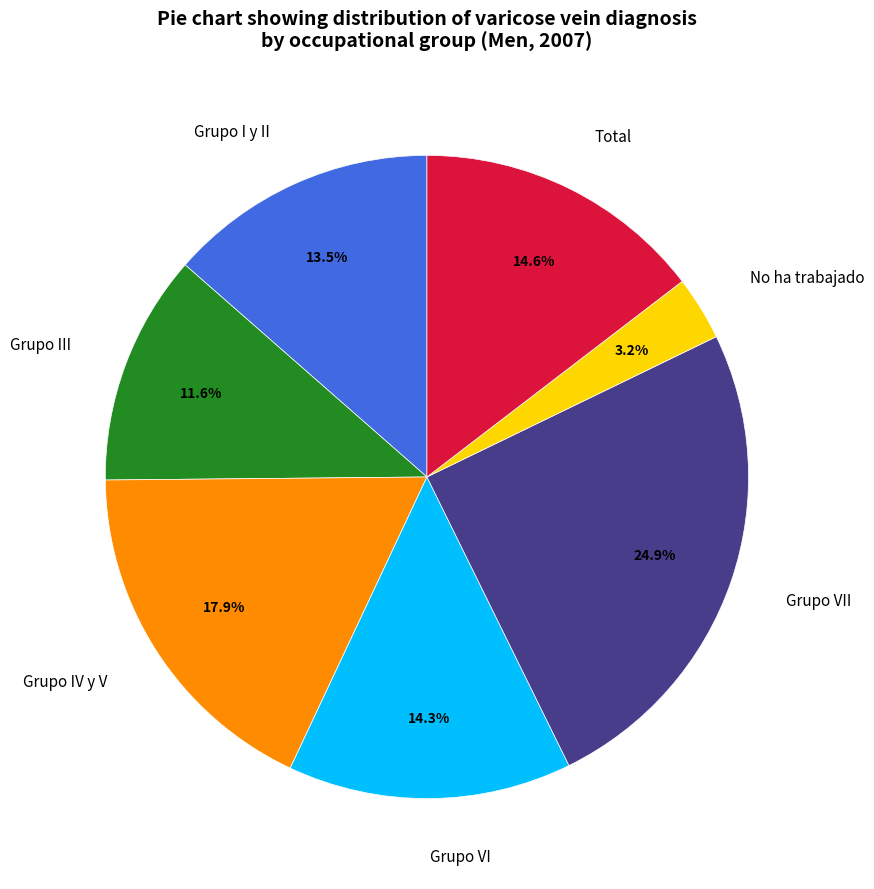

Combined, do Grupo III and No ha trabajado account for over 50%?

No